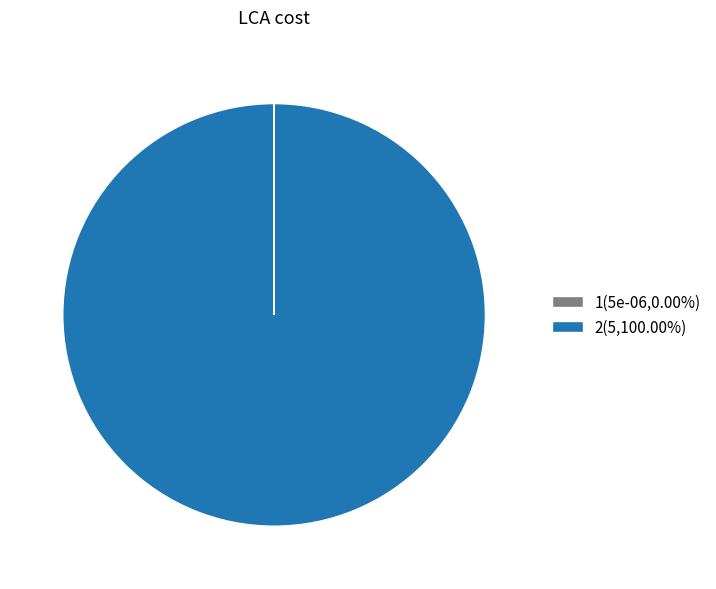

Is there any slice that represents more than half of the pie?

Yes